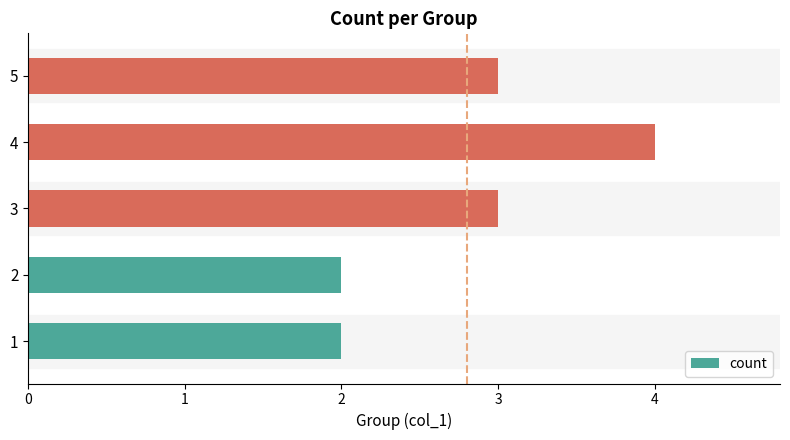

What is the average value?

3